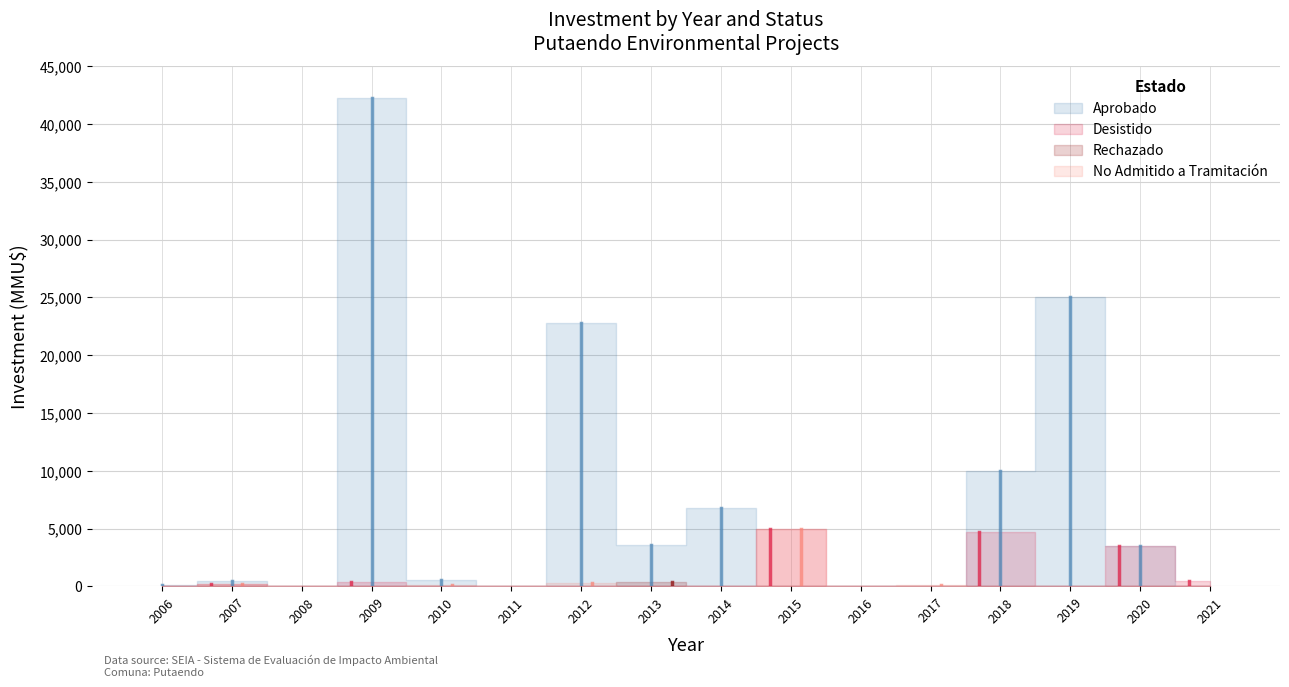

Which series has the widest spread of values?

Aprobado